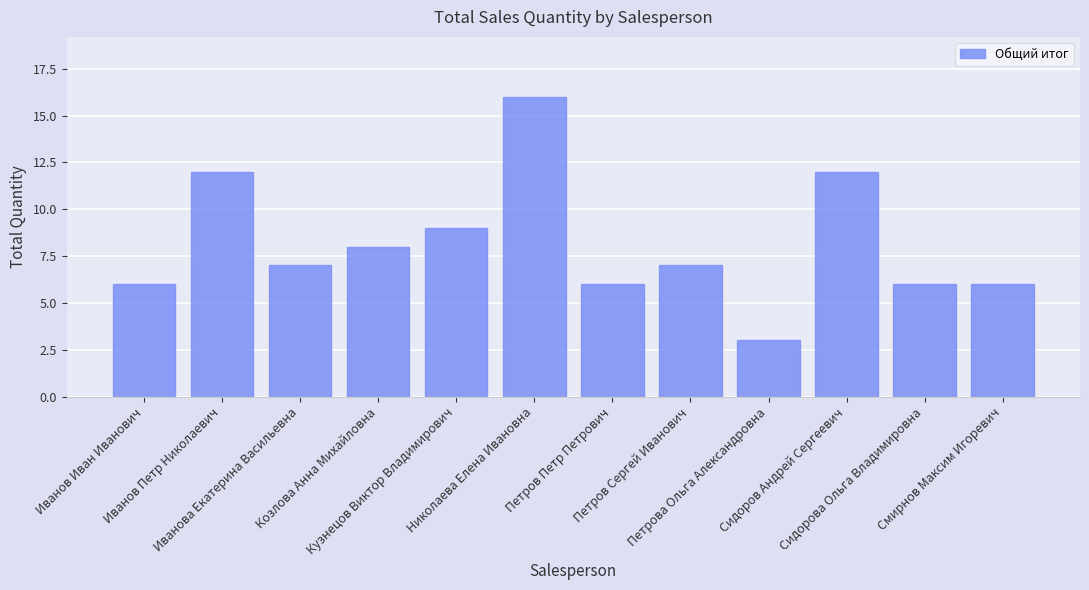

Reading left to right, list all the values displayed in this chart.

Иванов Иван Иванович=6	Иванов Петр Николаевич=12	Иванова Екатерина Васильевна=7	Козлова Анна Михайловна=8	Кузнецов Виктор Владимирович=9	Николаева Елена Ивановна=16	Петров Петр Петрович=6	Петров Сергей Иванович=7	Петрова Ольга Александровна=3	Сидоров Андрей Сергеевич=12	Сидорова Ольга Владимировна=6	Смирнов Максим Игоревич=6